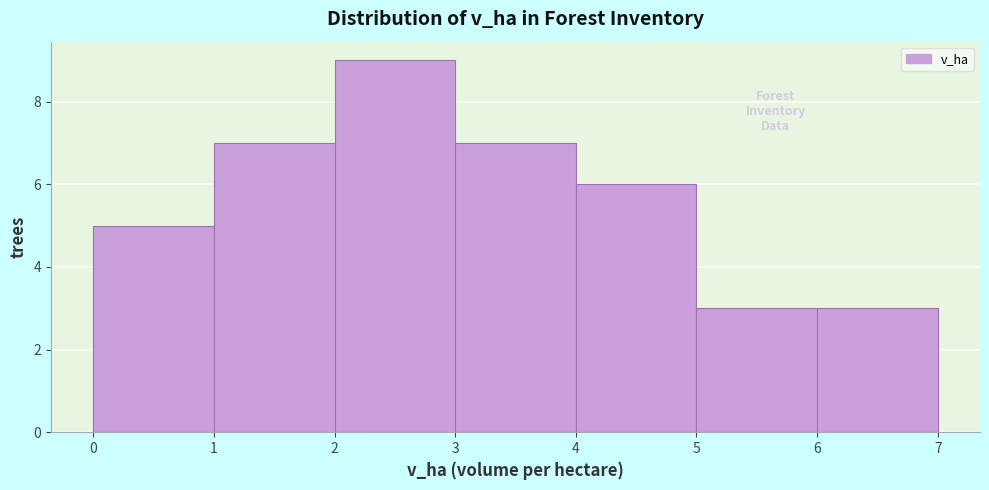

What is the height of the bar covering 3 to 4 on the x-axis? The values are not printed on the chart, so give them approximately, as read against the axis.

7